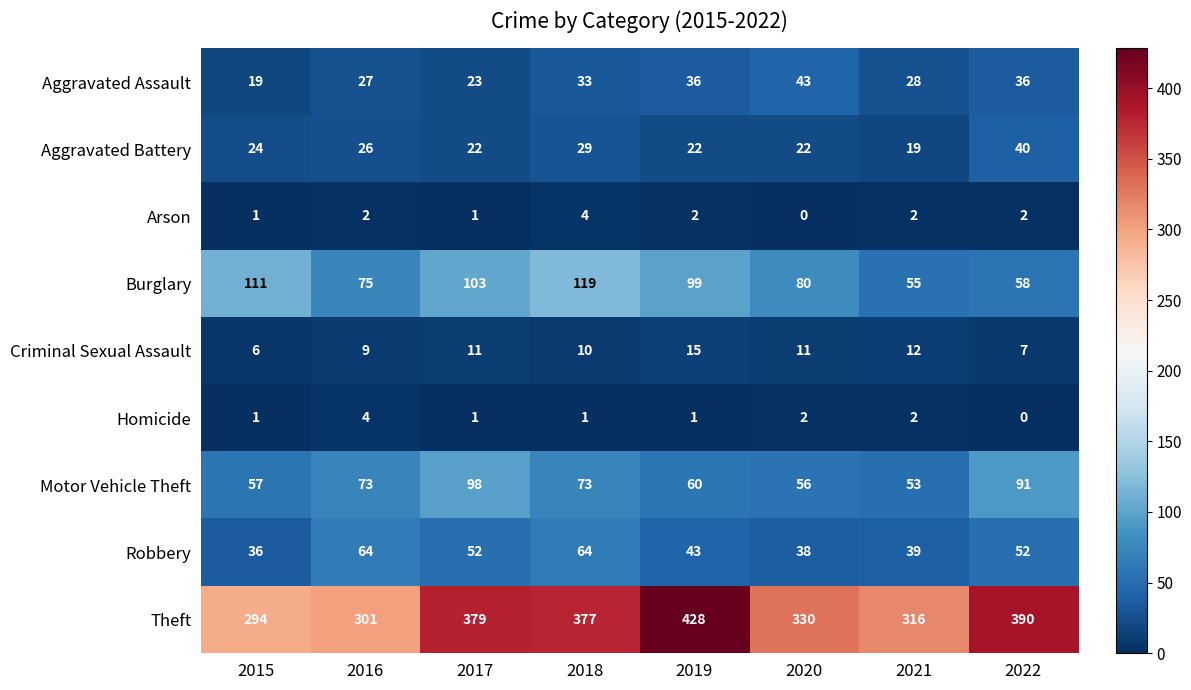

Is it true that Motor Vehicle Theft equals 47 at 2018?

False